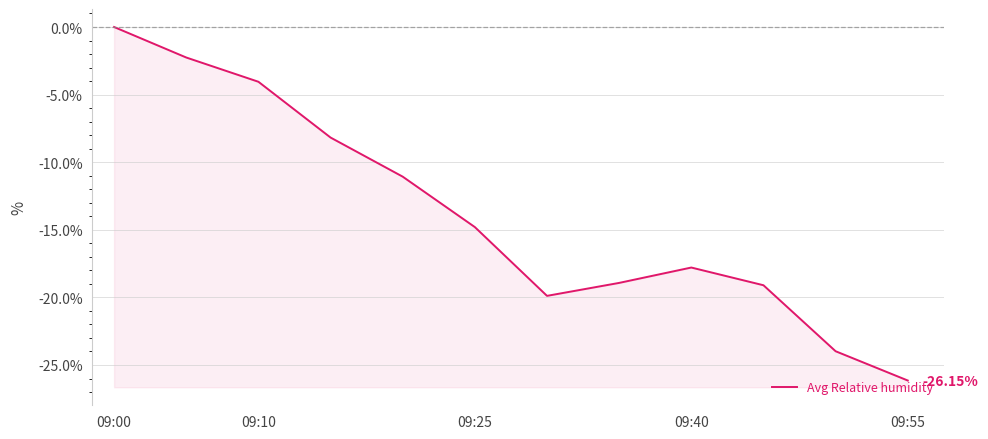

How many points are higher than both their immediate neighbors (excluding endpoints)?

1